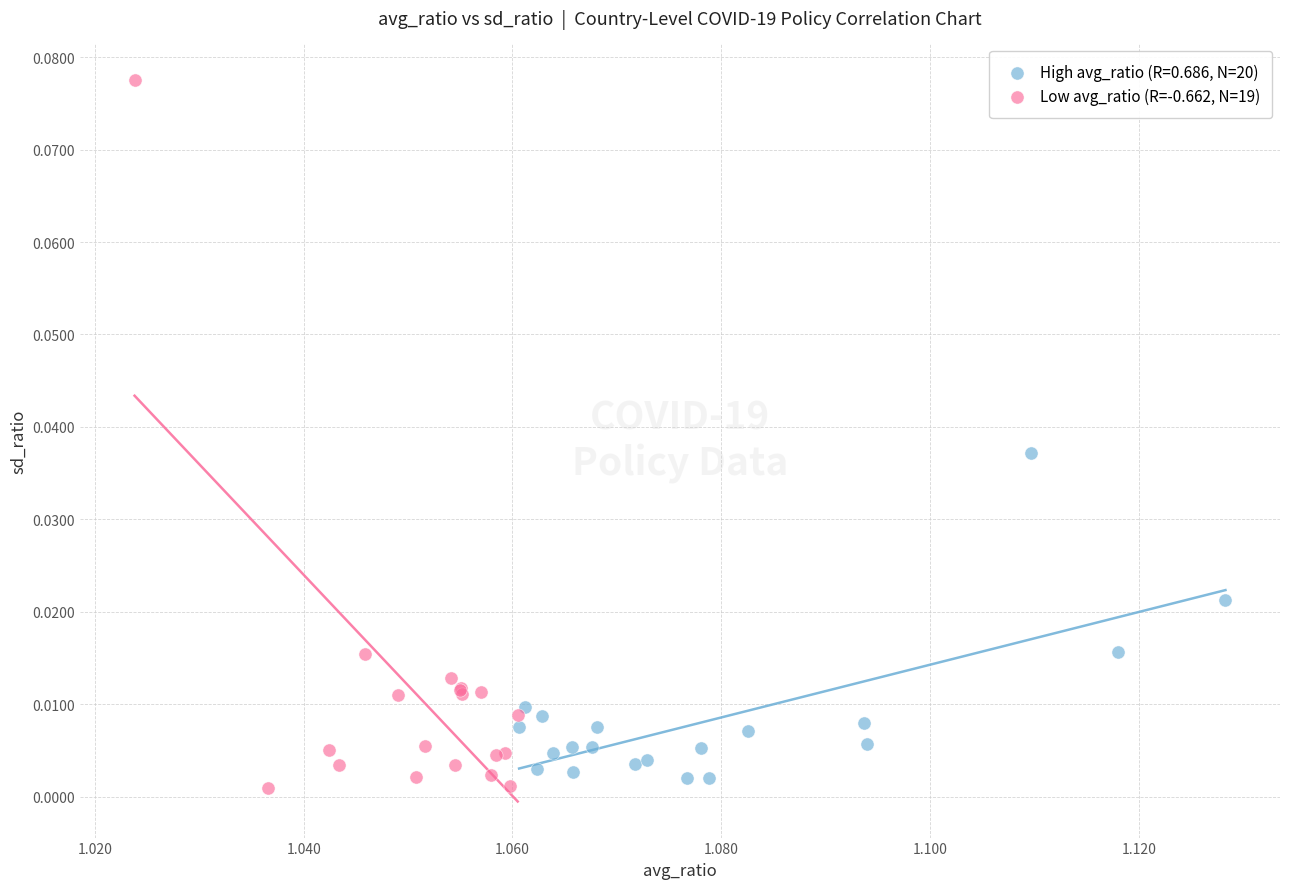

Which series reaches the maximum Y coordinate?

Low avg_ratio (R=-0.662, N=19)